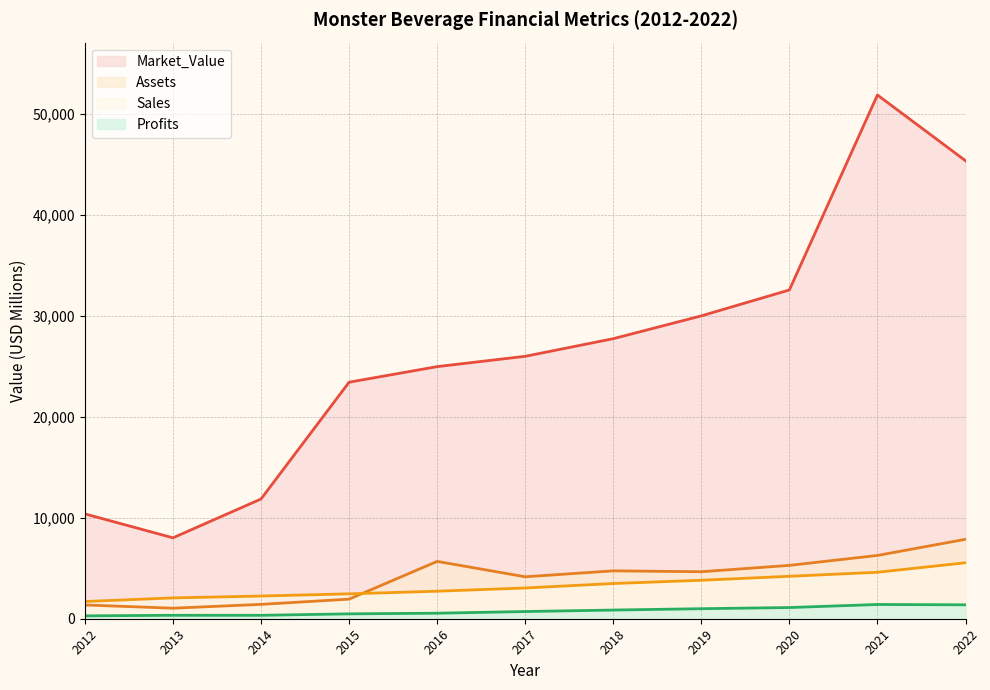

What is the sum of all Sales values?

35875.0